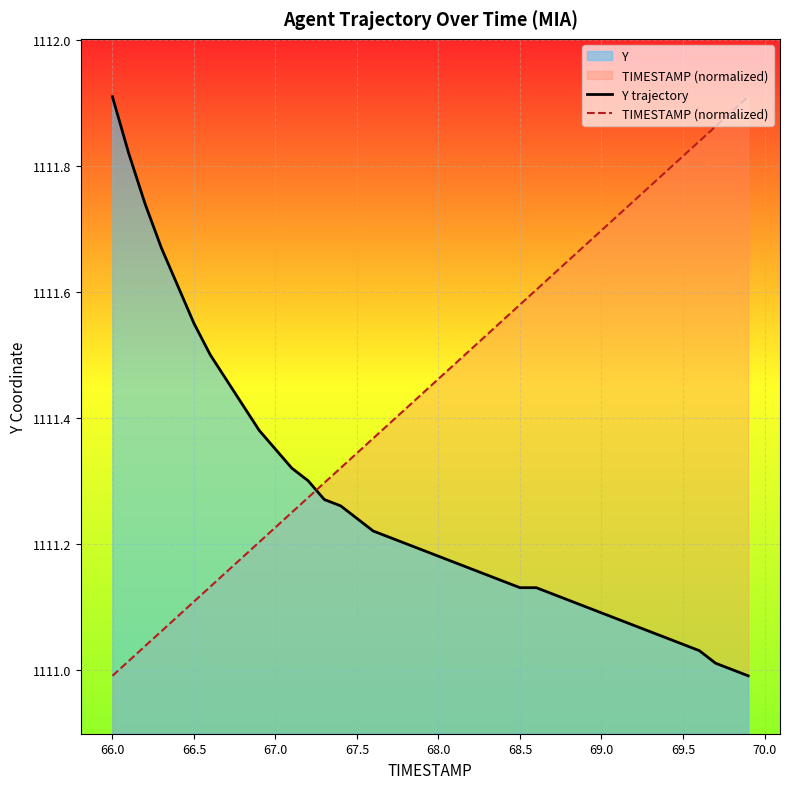

How many intersections are there between Y trajectory and TIMESTAMP (normalized)?

1